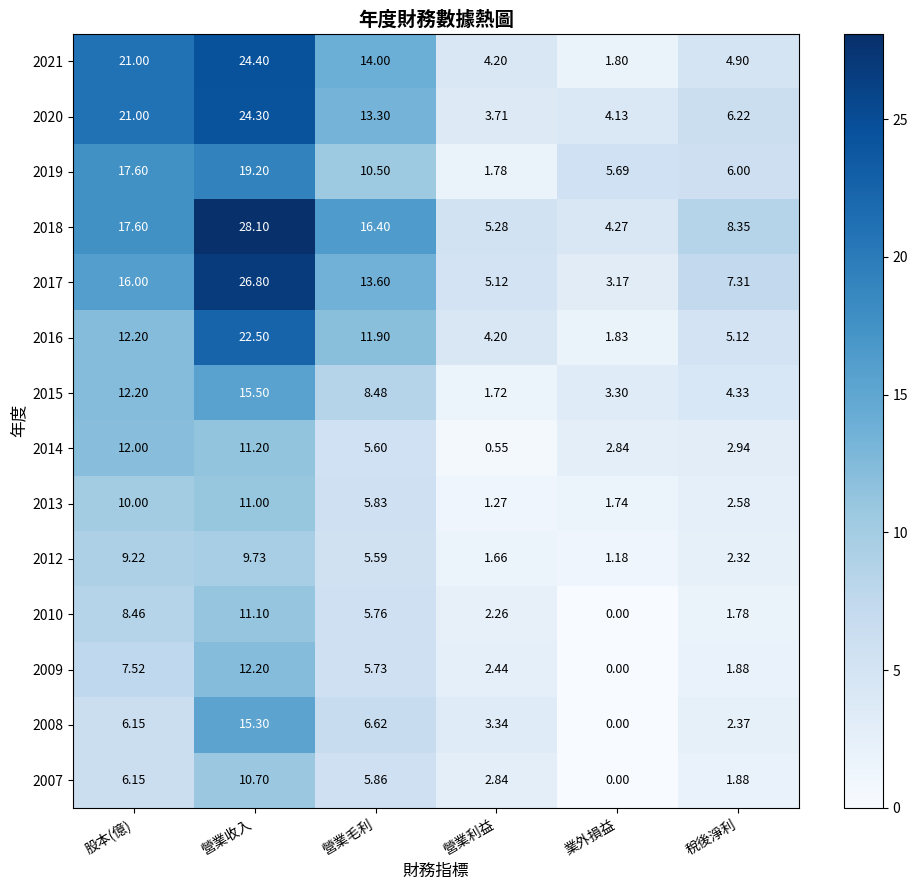

At which category is the sum across all series the highest?

營業收入